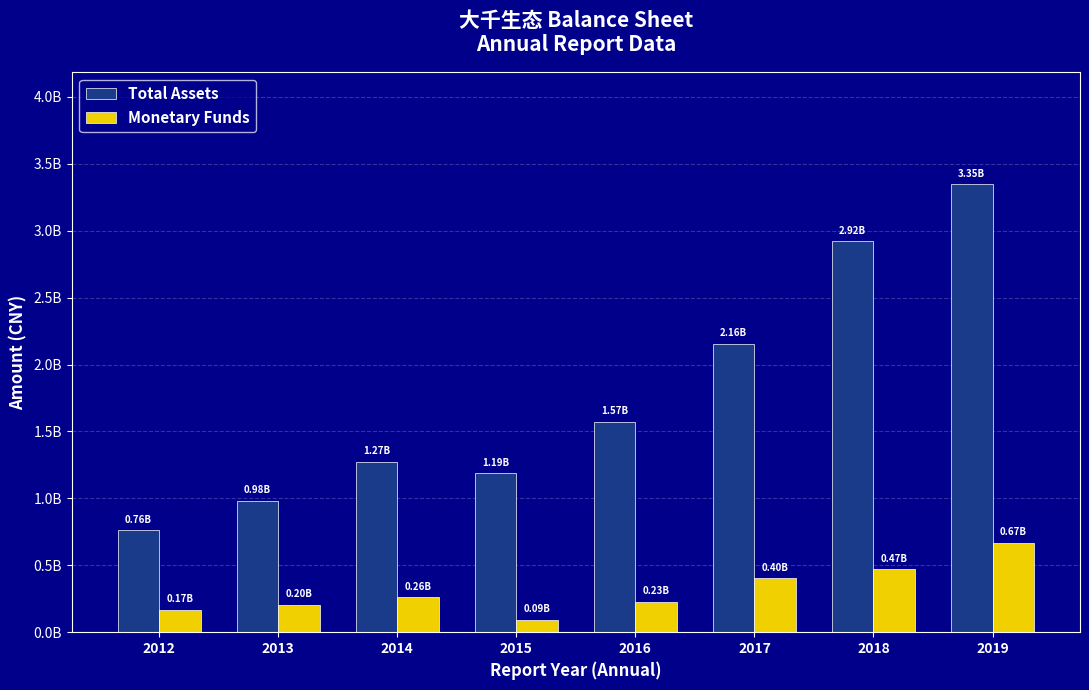

Are the bars grouped side by side (vs. stacked)?

Yes